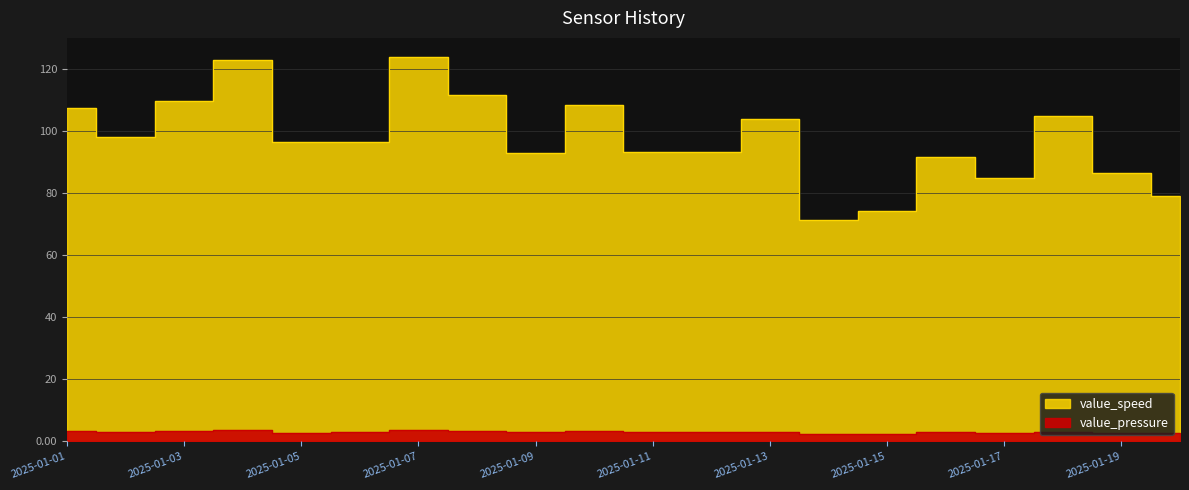

Reading left to right, list all the values displayed in this chart.

value_speed: 2025-01-01=107.5	2025-01-02=97.9	2025-01-03=109.7	2025-01-04=122.8	2025-01-05=96.5	2025-01-06=96.5	2025-01-07=123.7	2025-01-08=111.5	2025-01-09=93.0	2025-01-10=108.1	2025-01-11=93.0	2025-01-12=93.0	2025-01-13=103.6	2025-01-14=71.3	2025-01-15=74.1	2025-01-16=91.6	2025-01-17=84.8	2025-01-18=104.7	2025-01-19=86.4	2025-01-20=78.8
value_pressure: 2025-01-01=3.2	2025-01-02=3.0	2025-01-03=3.3	2025-01-04=3.5	2025-01-05=2.8	2025-01-06=2.9	2025-01-07=3.5	2025-01-08=3.3	2025-01-09=2.9	2025-01-10=3.5	2025-01-11=2.9	2025-01-12=3.0	2025-01-13=3.1	2025-01-14=2.5	2025-01-15=2.5	2025-01-16=2.9	2025-01-17=2.6	2025-01-18=3.1	2025-01-19=2.7	2025-01-20=2.6